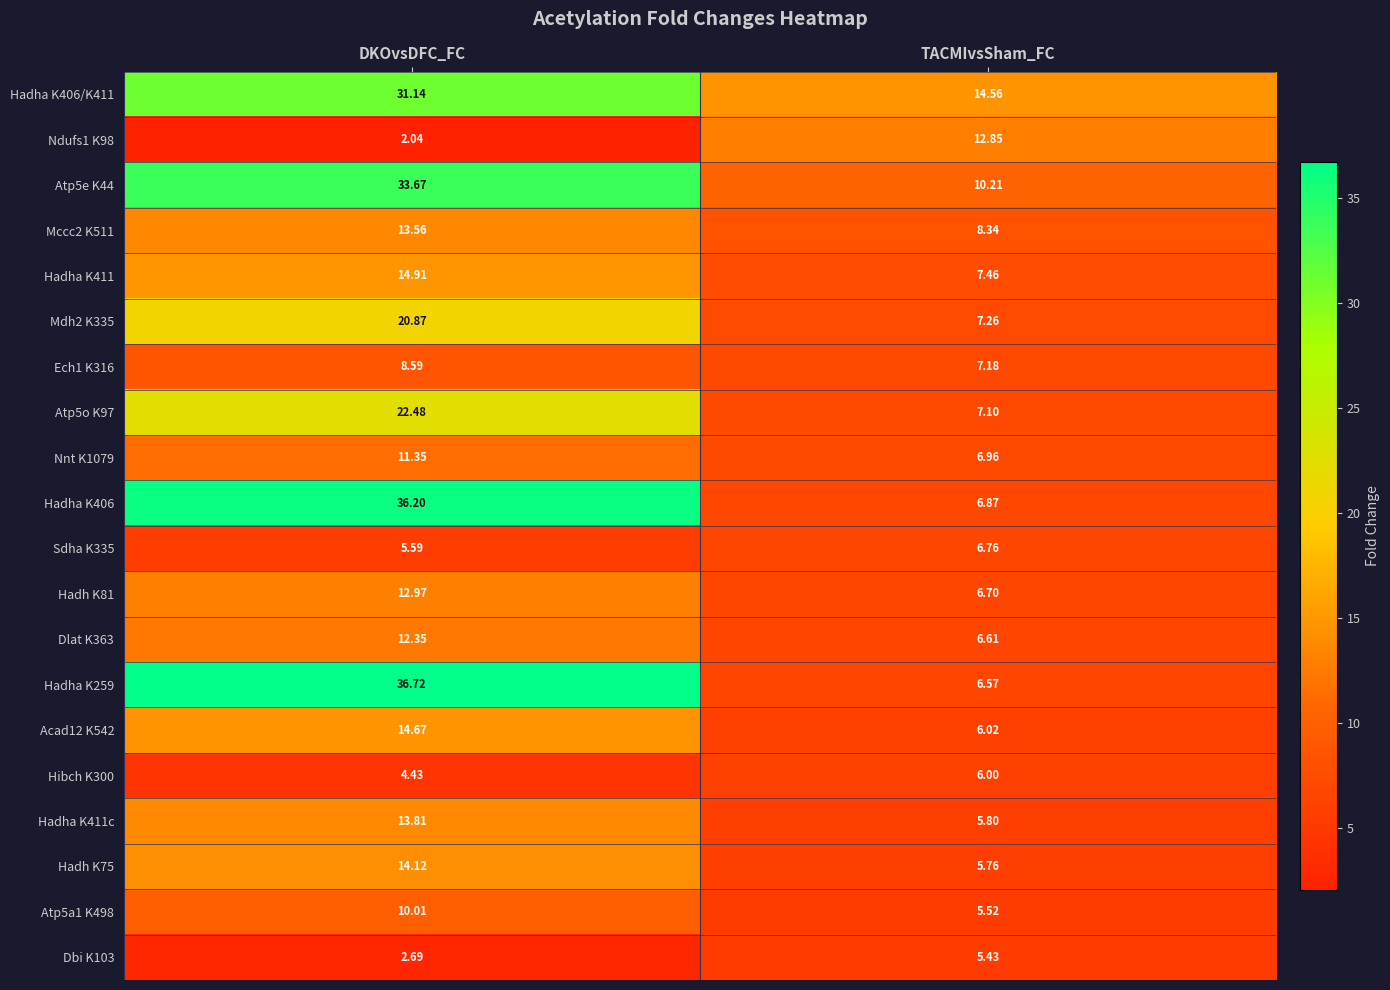

List the labels in order of Hadh K81 value, largest first.

DKOvsDFC_FC, TACMIvsSham_FC